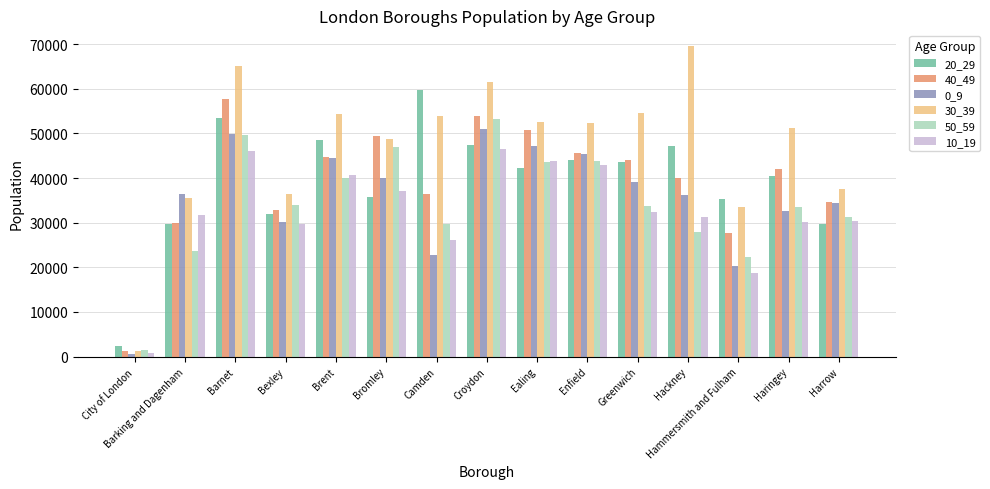

At which label is 50_59 closest to 27300?

Hackney